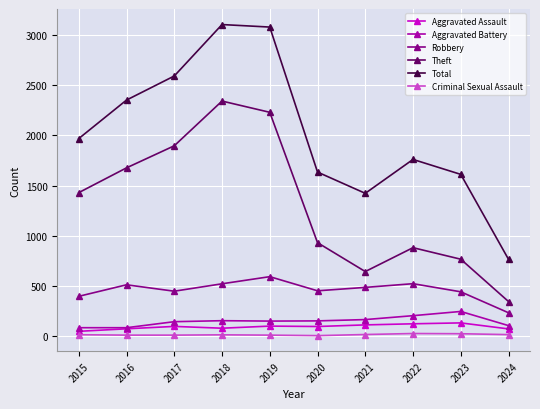

Does the chart have visible grid lines?

Yes